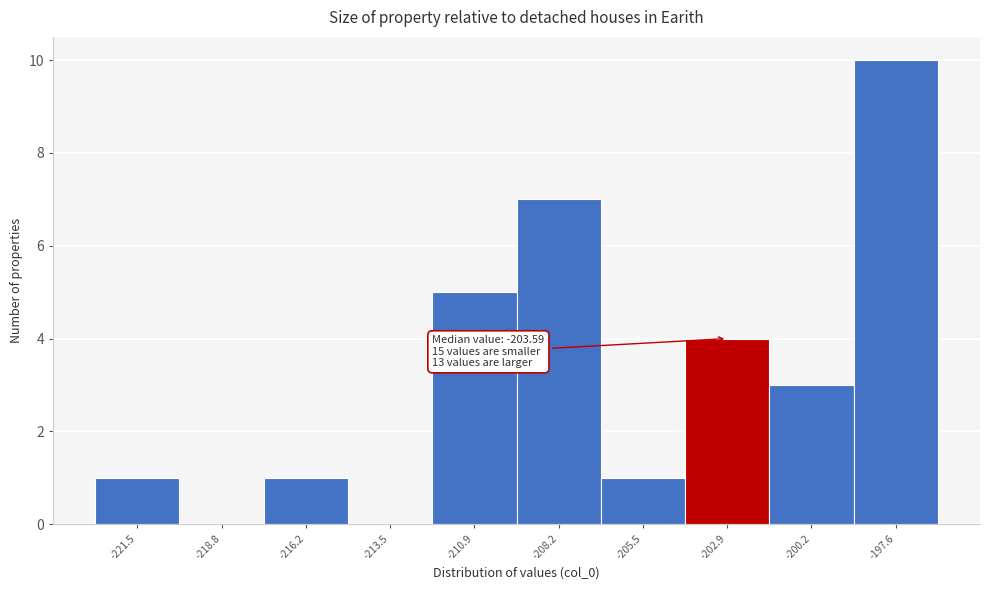

Over which range of the x-axis is the bar tallest?

-199.0 to -196.0